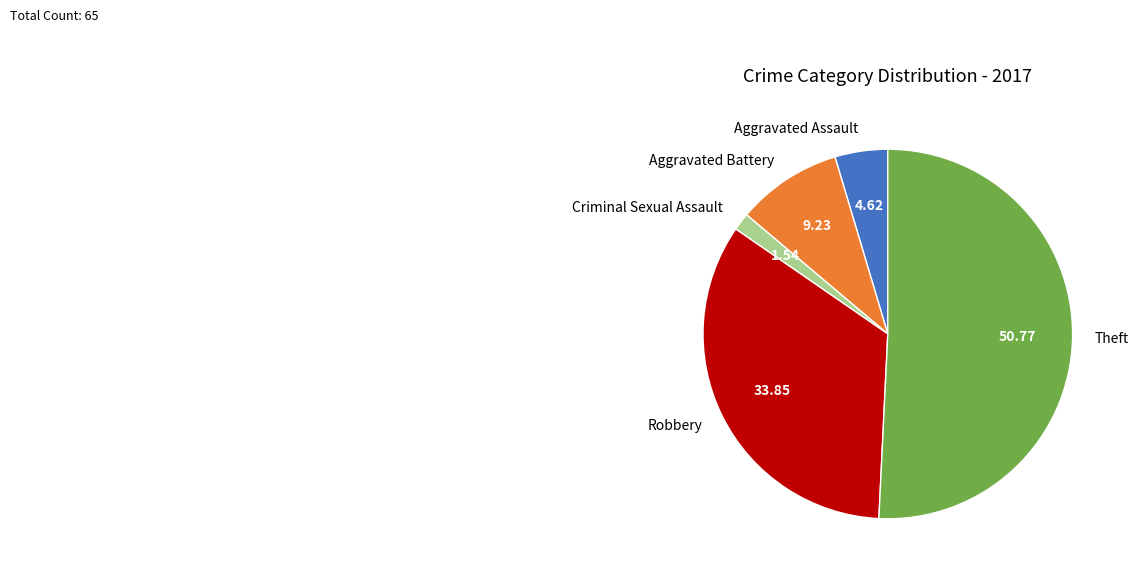

What is the ratio of the value at Theft to the value at Aggravated Battery?

5.5